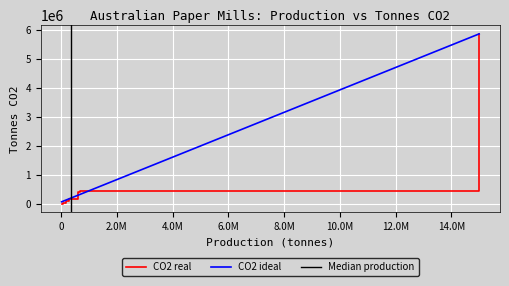

What is the value of the 3rd point from the left?

118800